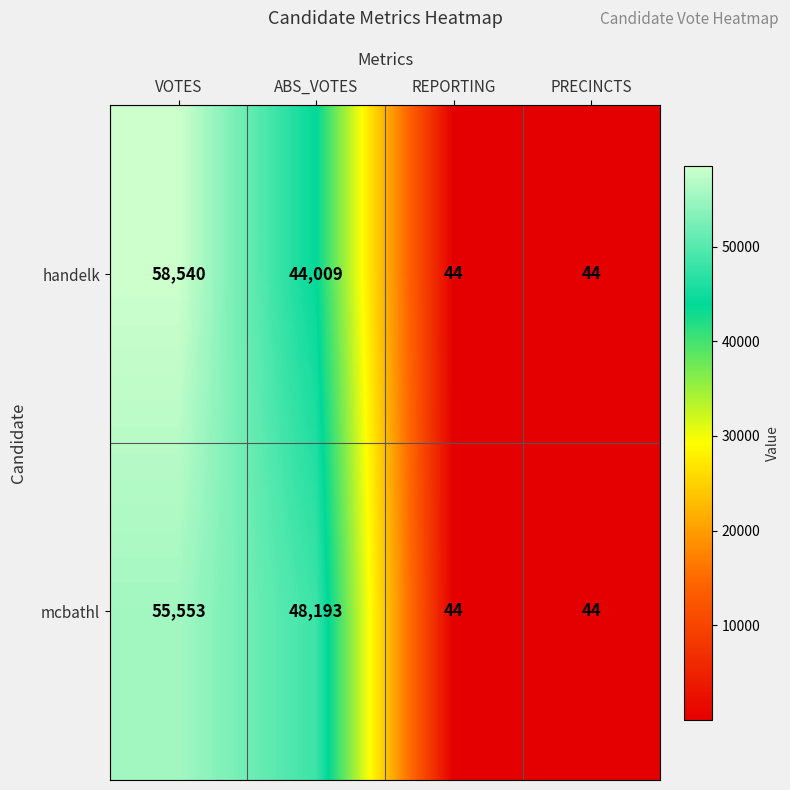

At how many categories does at least one series exceed 38609?

2